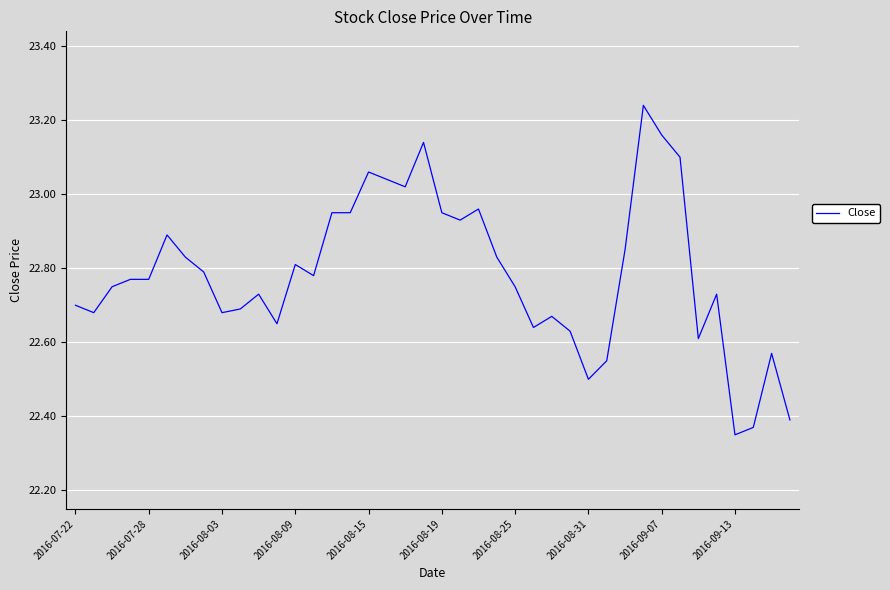

What is the difference between the maximum and minimum values?

0.9